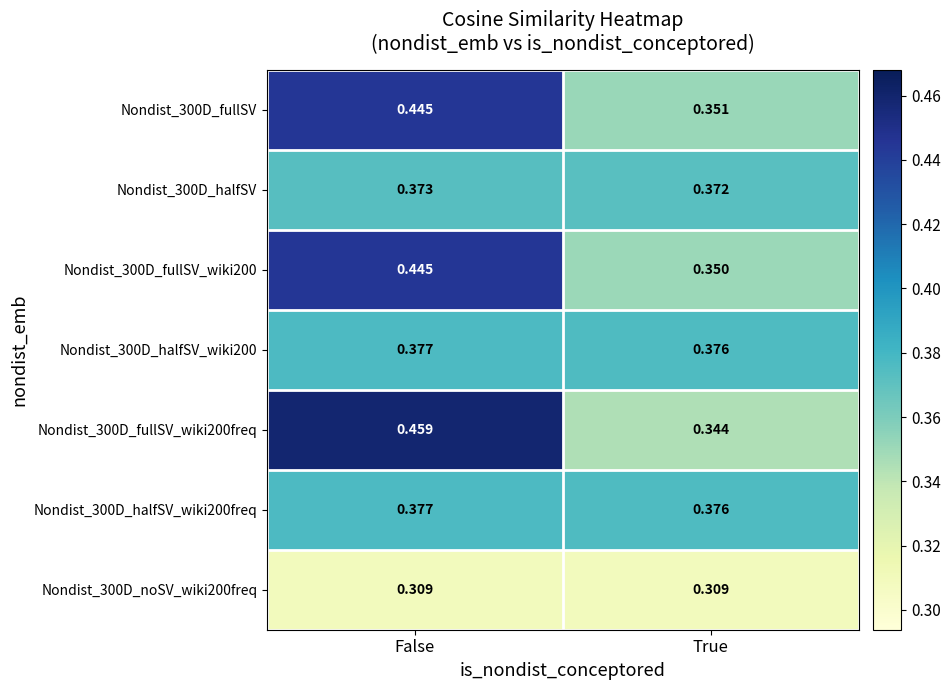

Which category has the highest value across all series?

False